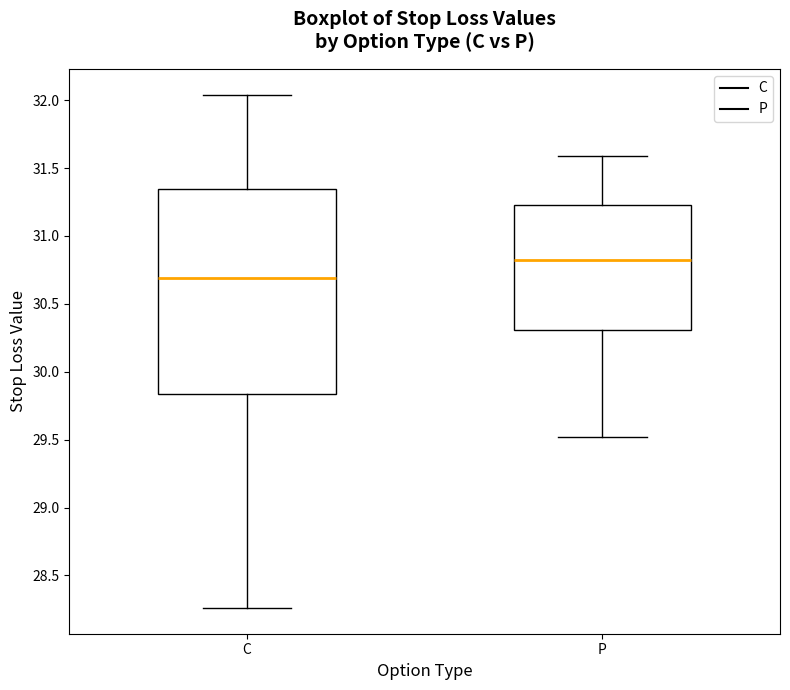

Which box's median line is the highest?

P